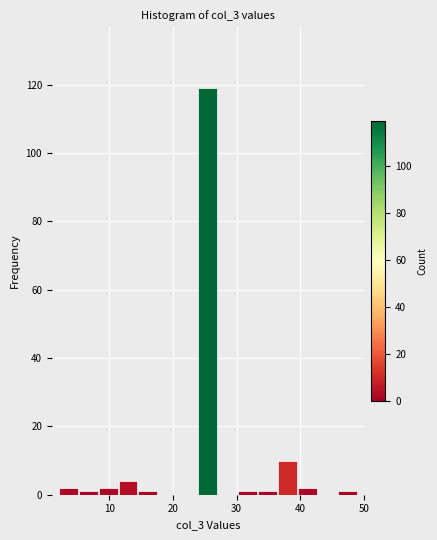

Around what value on the x-axis is the tallest bar? Give the approximate position of its centre, as read against the axis.

26